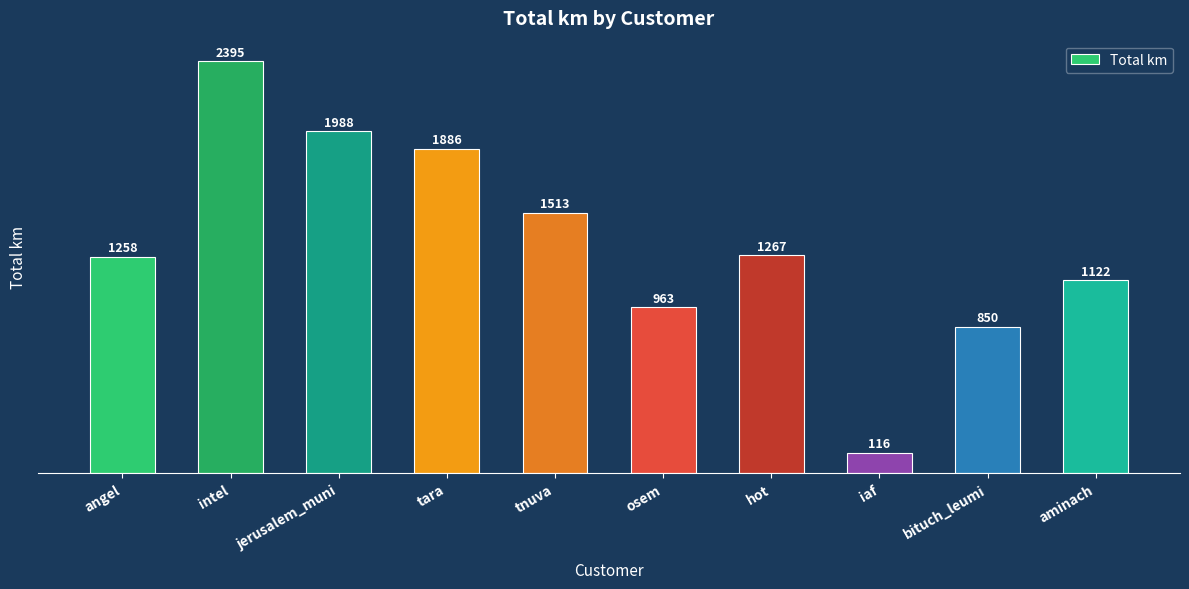

How many data points are above 1266?

5